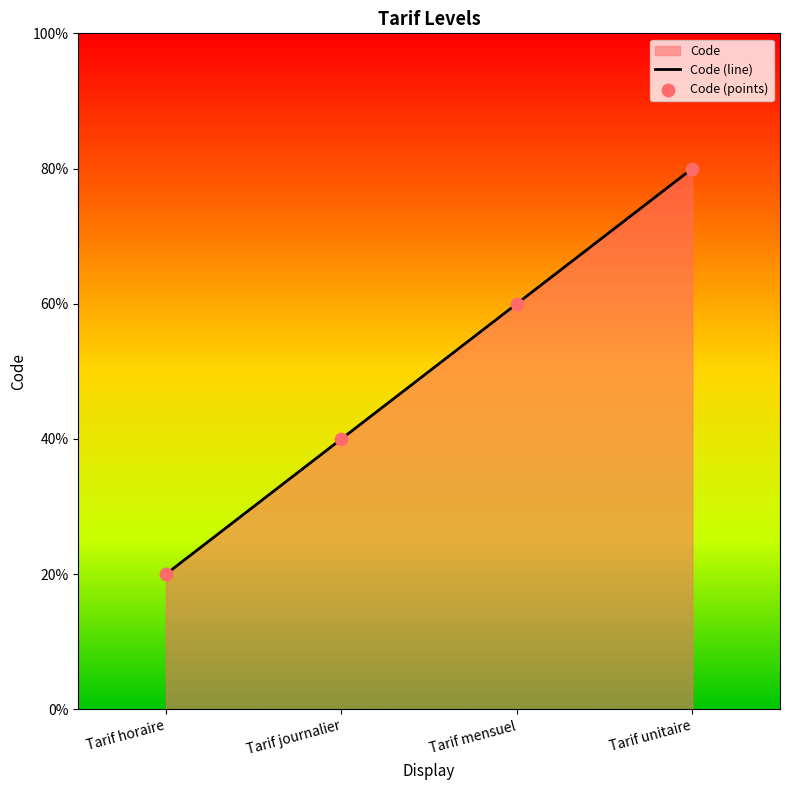

Which series contains the lowest Y value?

Code (line)